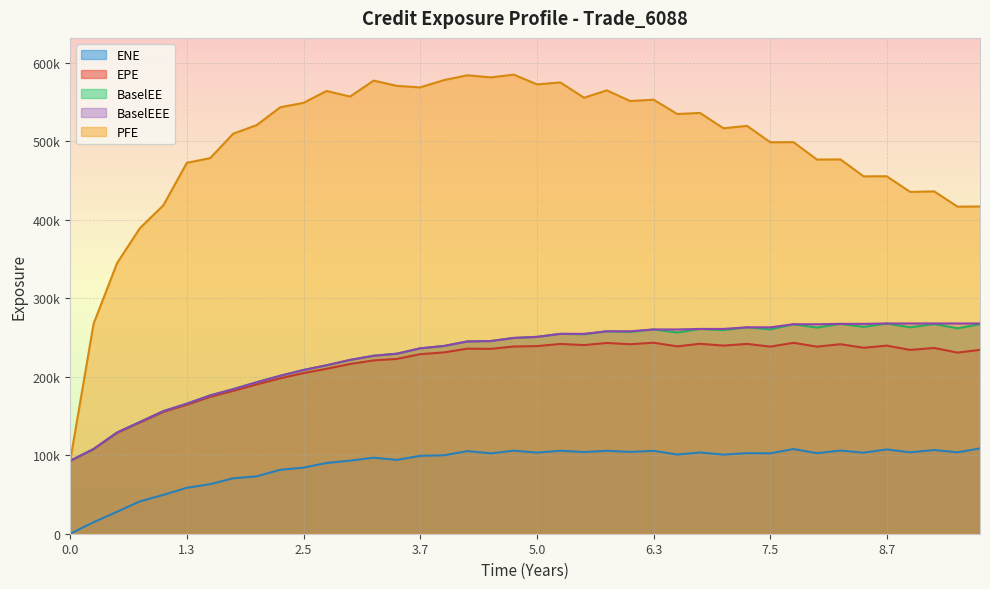

Rank the series at 2023-09-27 from lowest to highest value.

ENE, EPE, BaselEE, BaselEEE, PFE